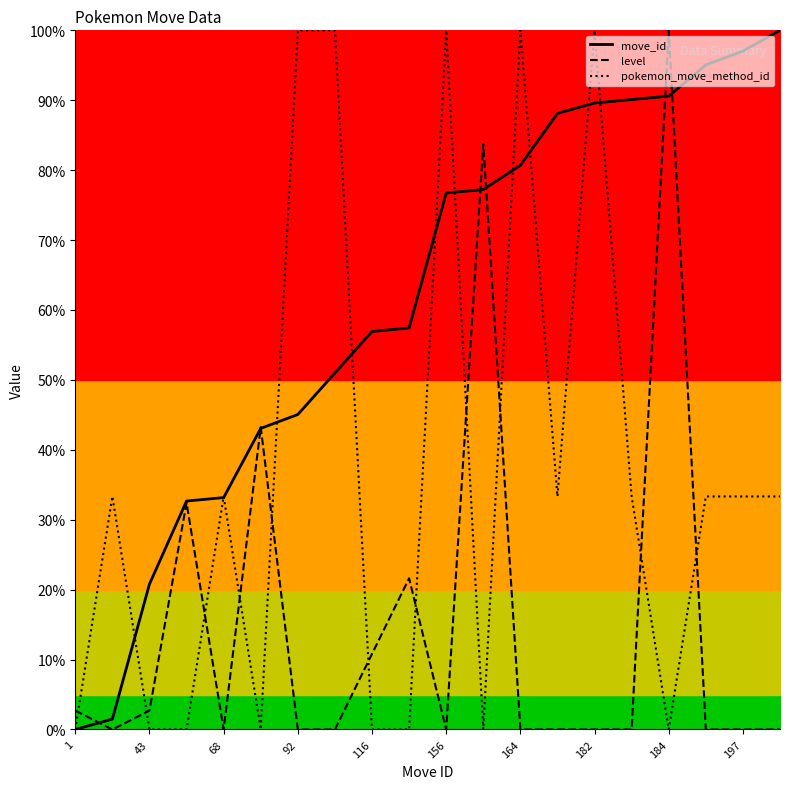

What is the highest value of the pokemon_move_method_id series?

100.0